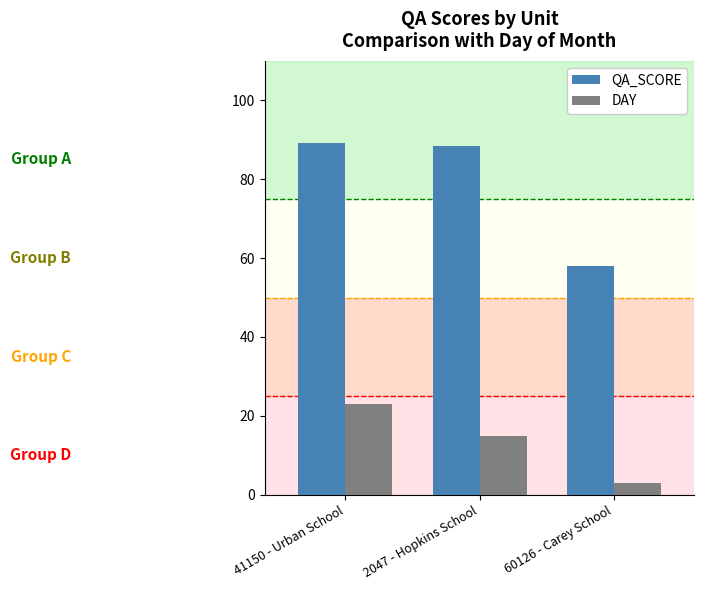

What is the total value across all series at 2047 - Hopkins School?

103.5